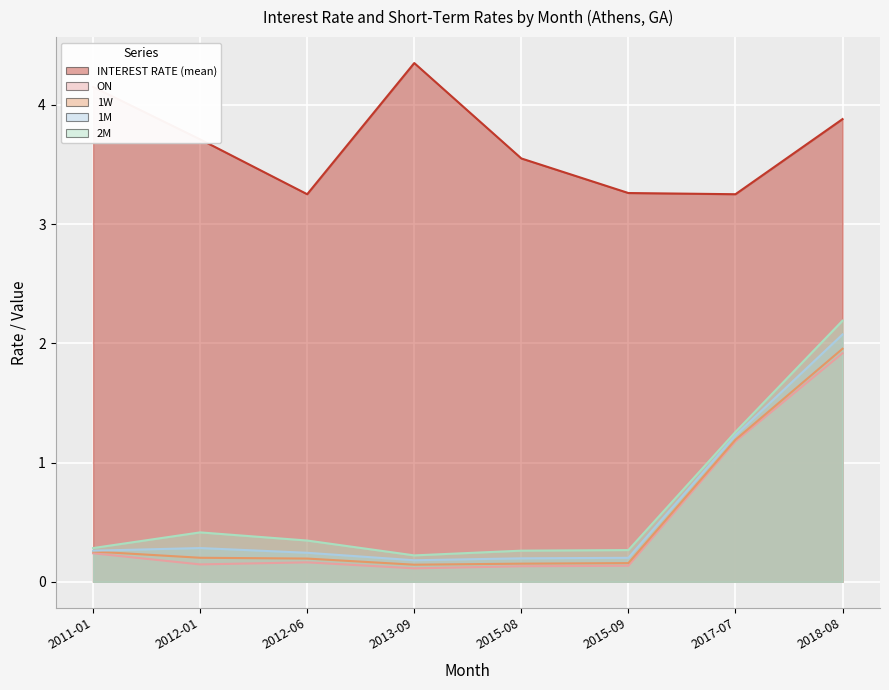

How many lines are shown in the chart?

5